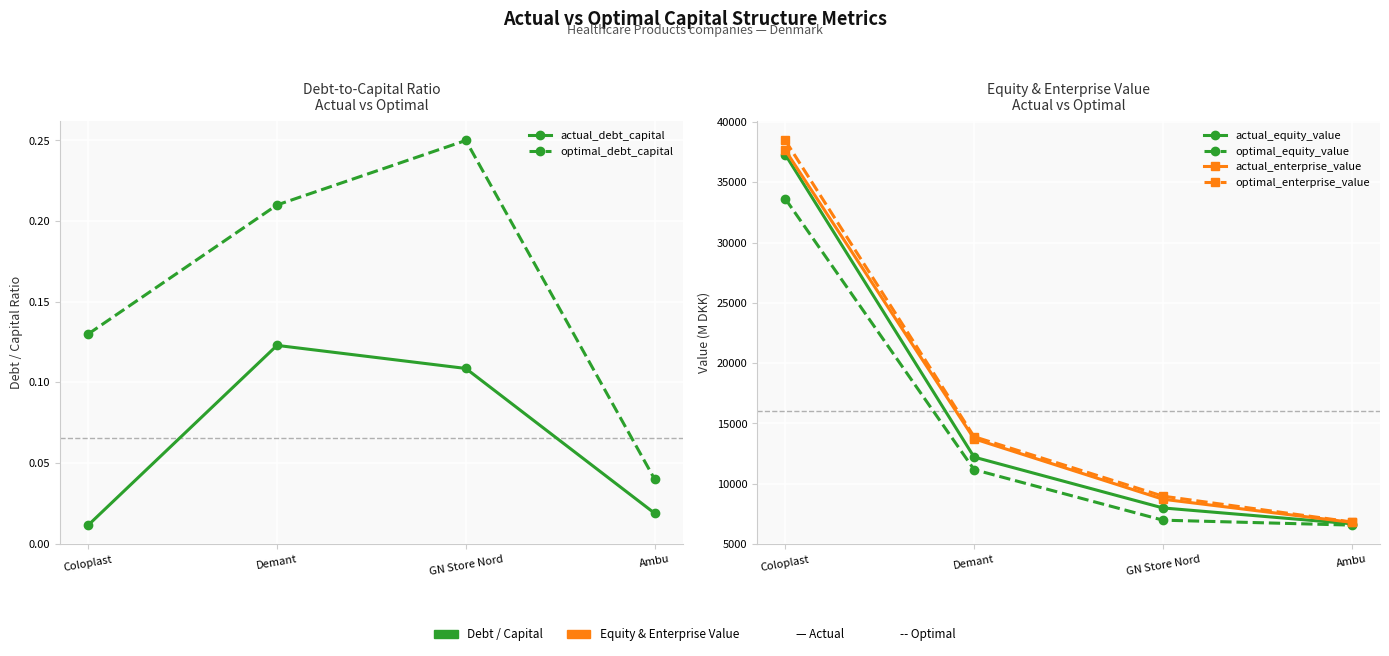

Which has a higher value, Coloplast or Demant?

Demant